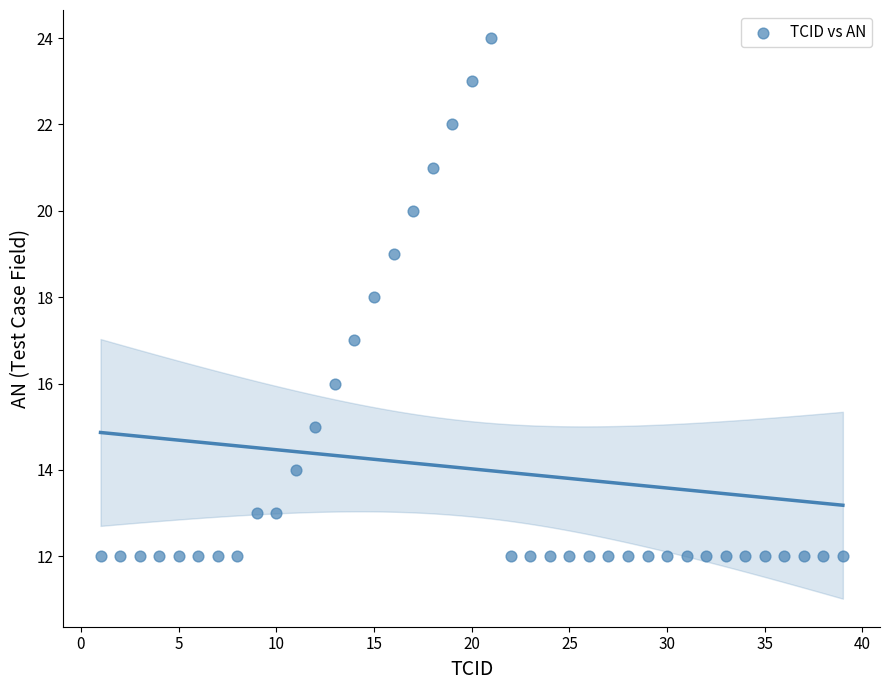

What is the range of X values (max minus min)?

38